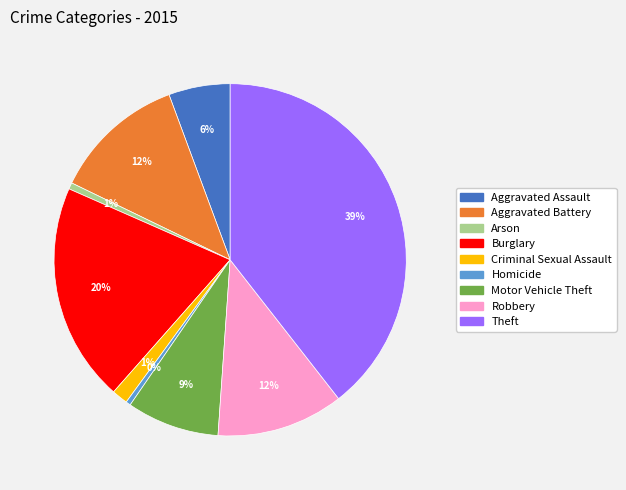

How many slices are in this pie chart?

9